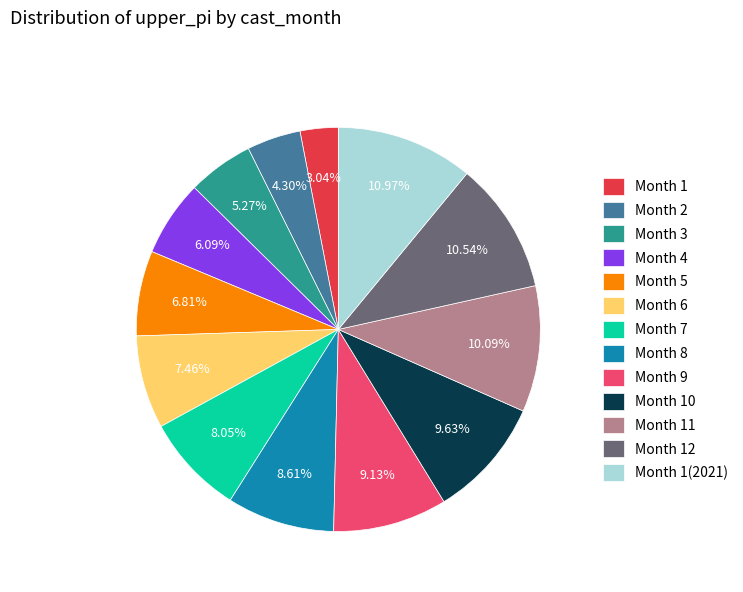

Is Month 1(2021) the majority of the pie?

No